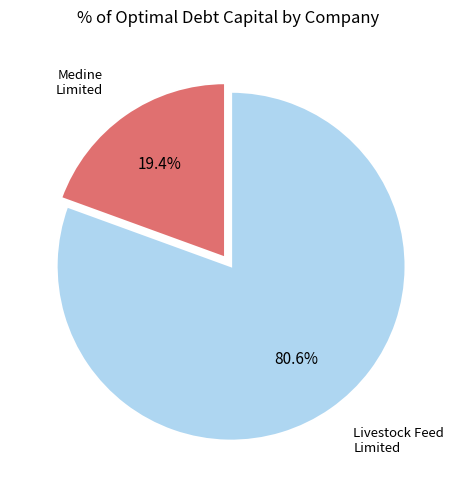

Is there any slice that represents more than half of the pie?

Yes